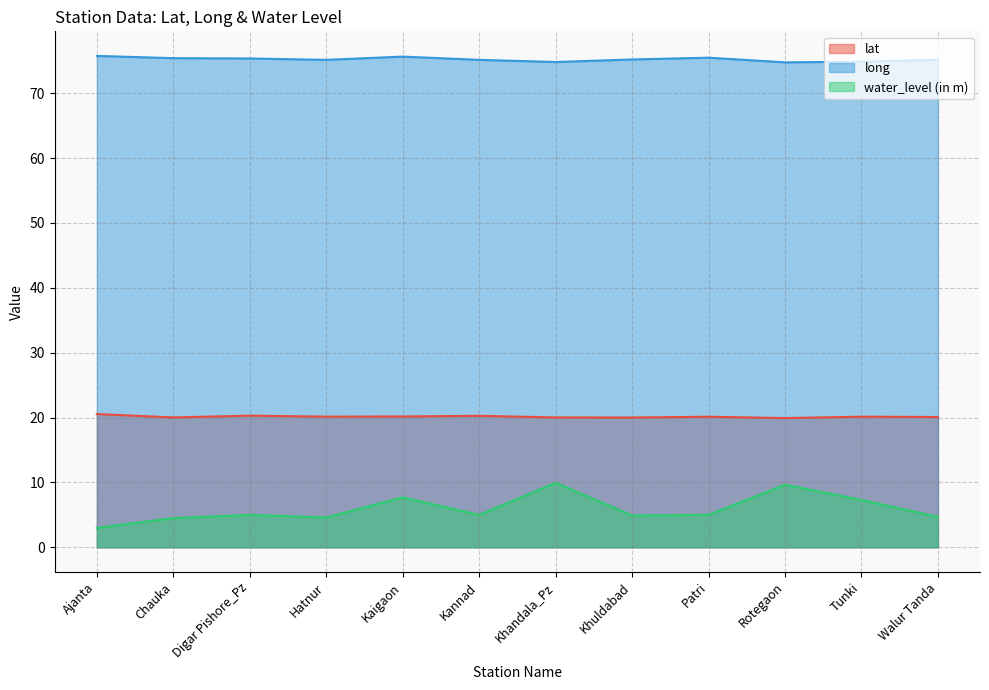

Where is the first local minimum for water_level (in m)?

Hatnur